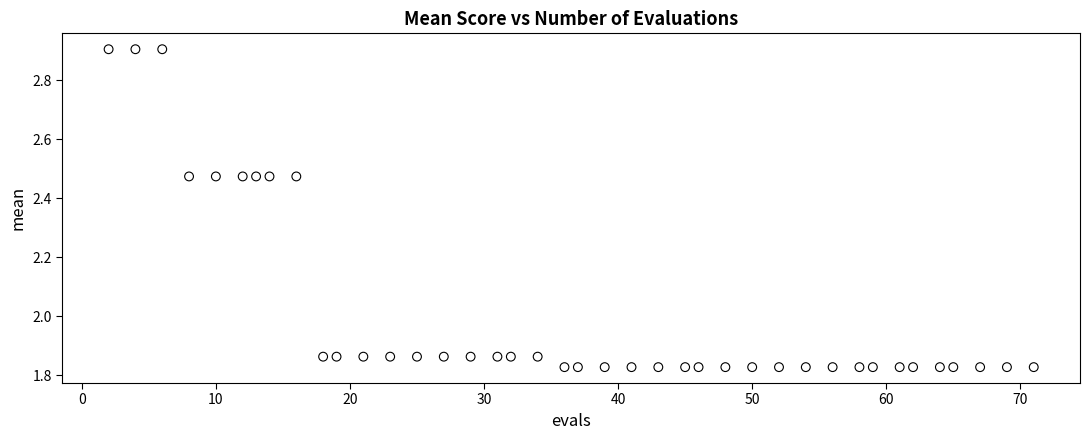

What is the range of X values (max minus min)?

69.0